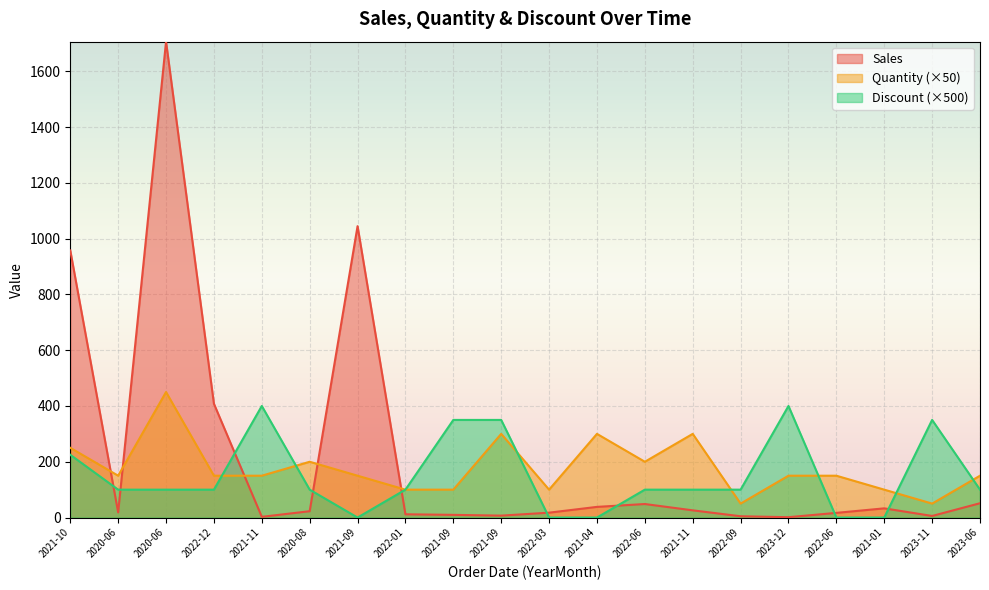

List the series in order of their peak value, lowest first.

Discount (×500), Quantity (×50), Sales